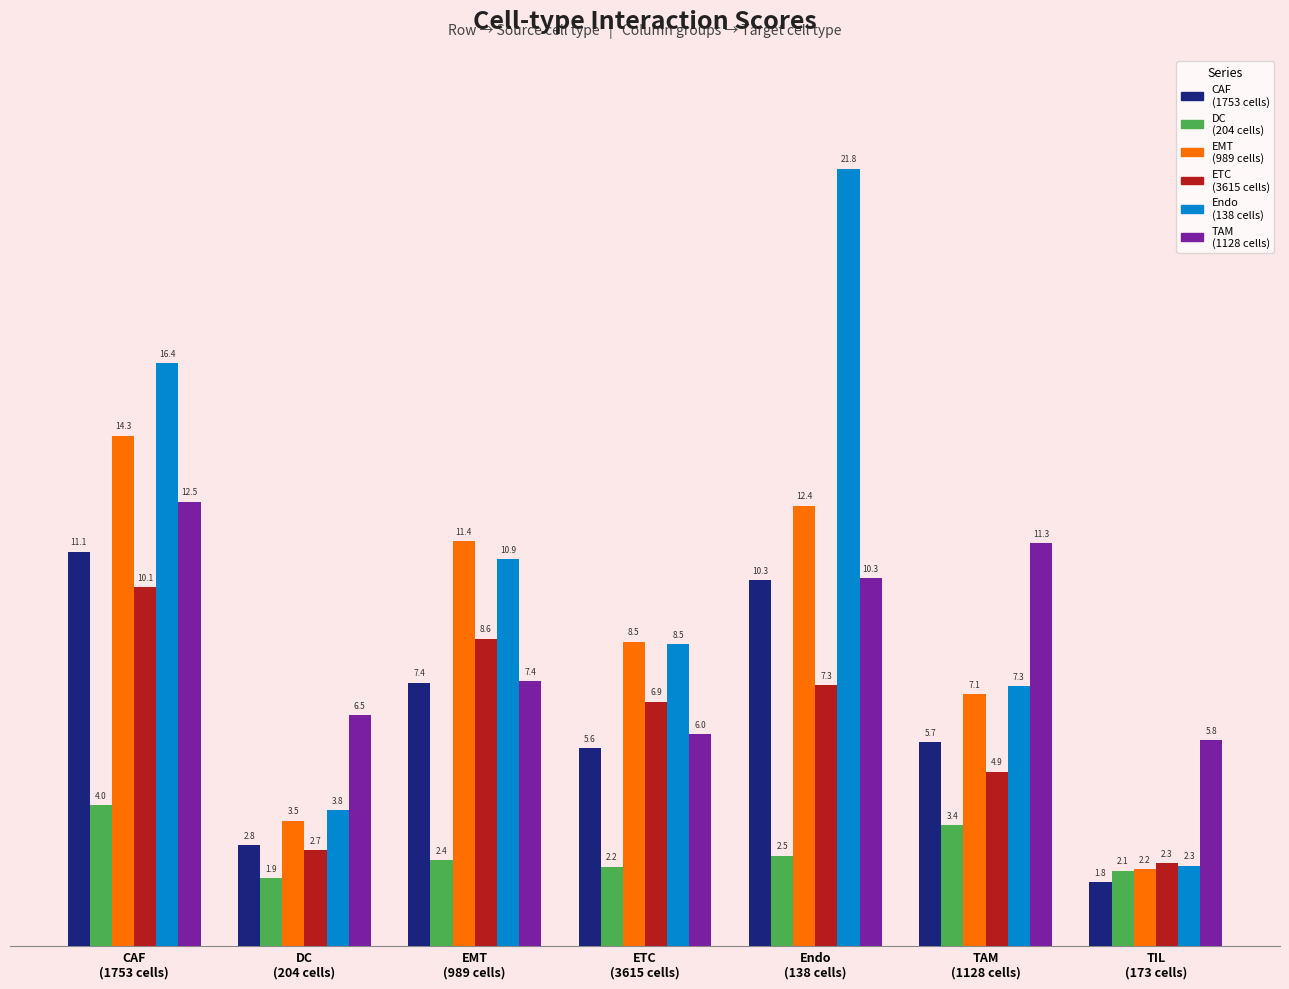

What is the smallest value displayed?

1.8